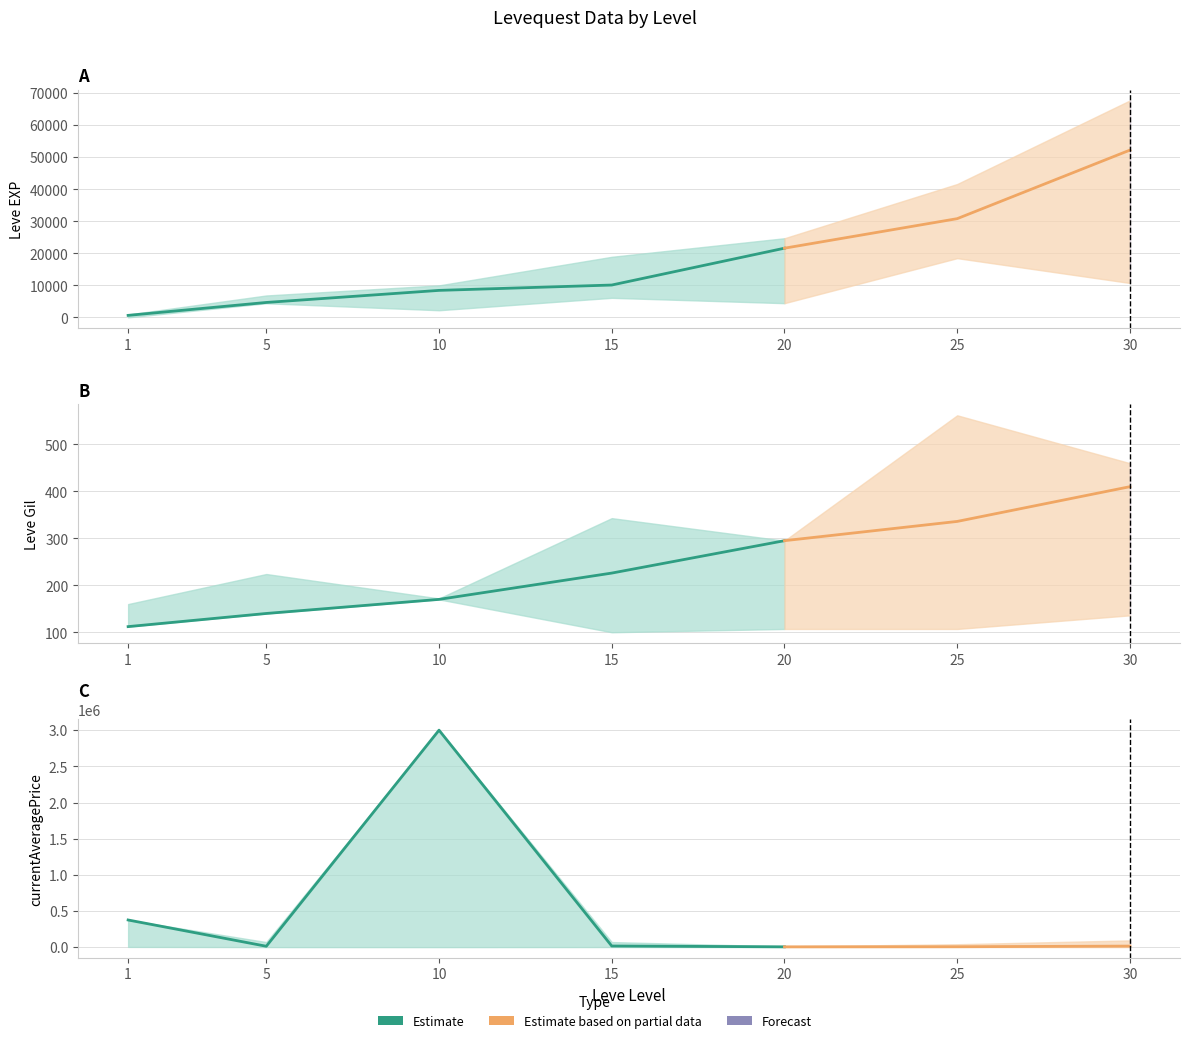

Is it true that currentAveragePrice equals 1555 at 20?

True